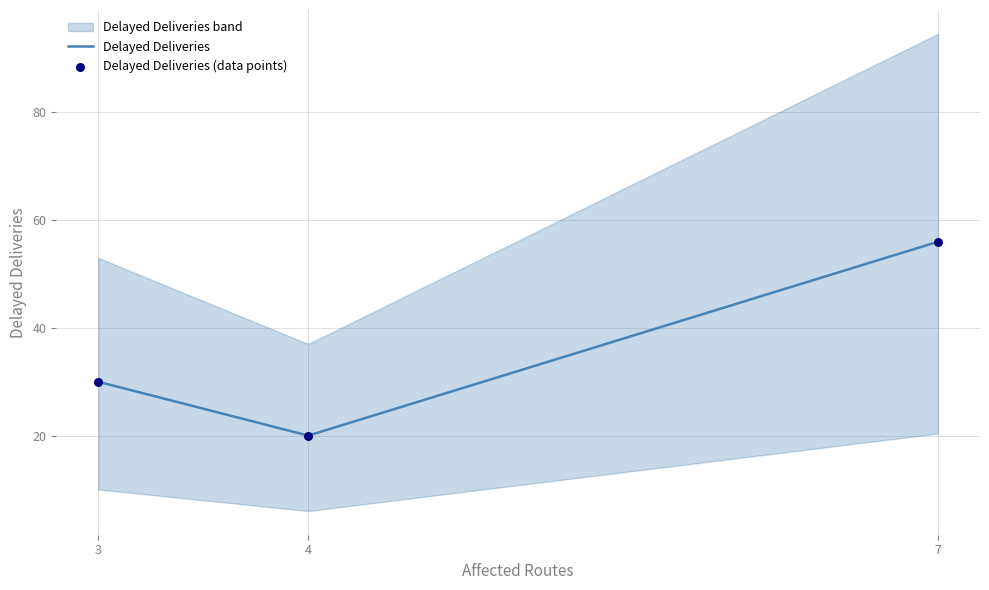

Which has a higher value, 3 or 4?

3